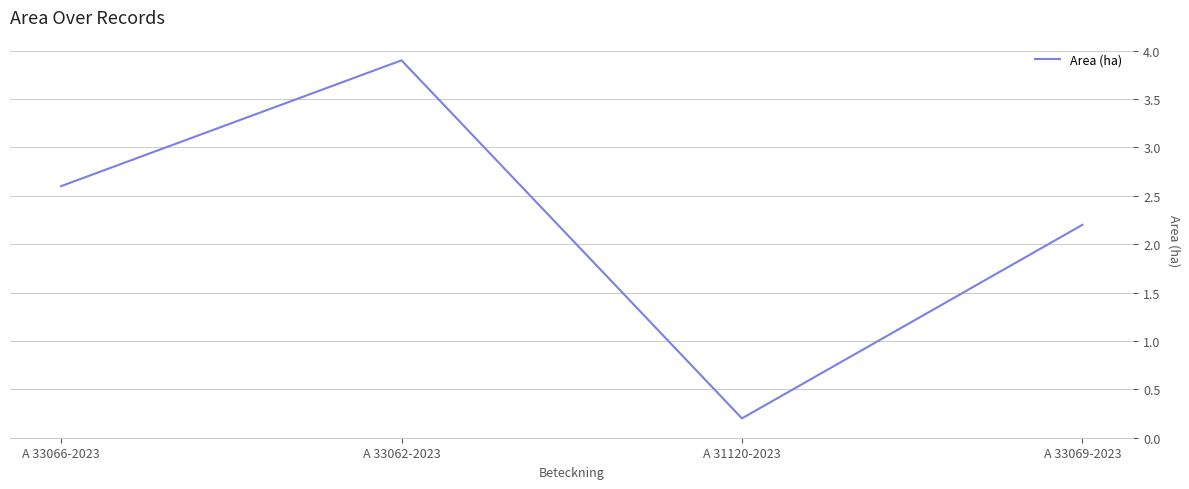

What is the maximum value shown in the chart?

3.9